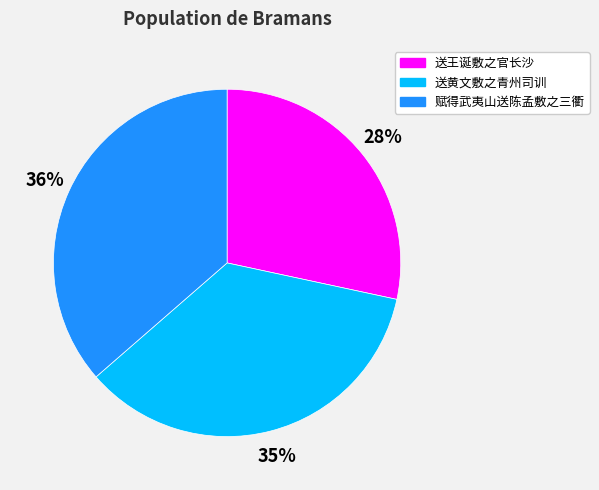

Which has a higher value, 送黄文敷之青州司训 or 送王诞敷之官长沙?

送黄文敷之青州司训